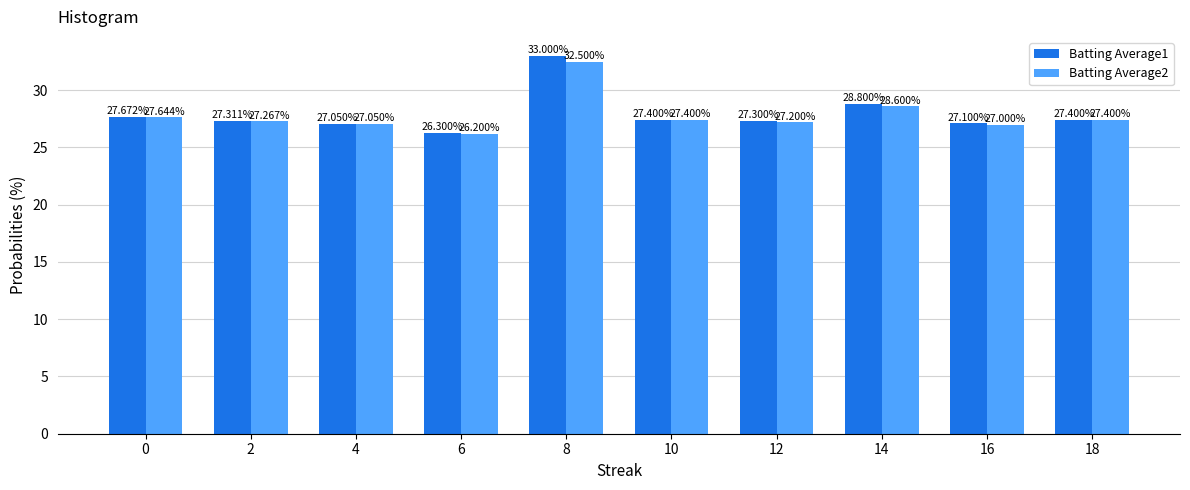

How many groups of bars are there?

10